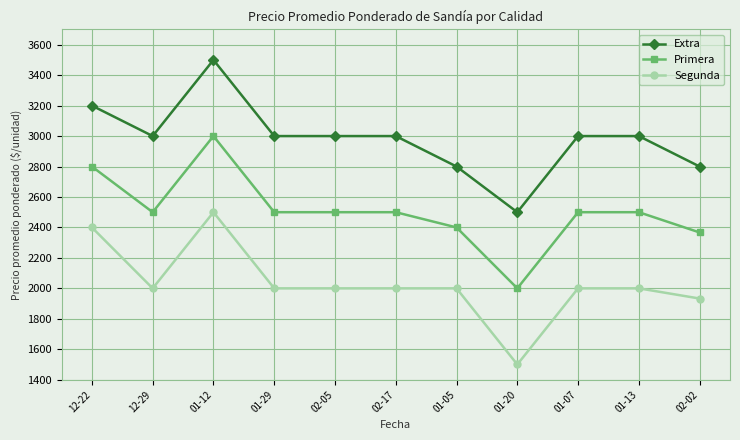

What is the total value across all series at 02-05?

7500